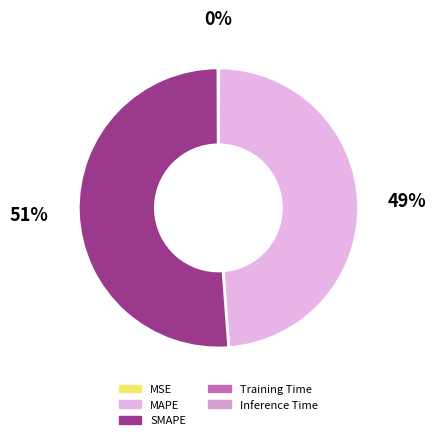

Which has a higher value, SMAPE or Inference Time?

SMAPE